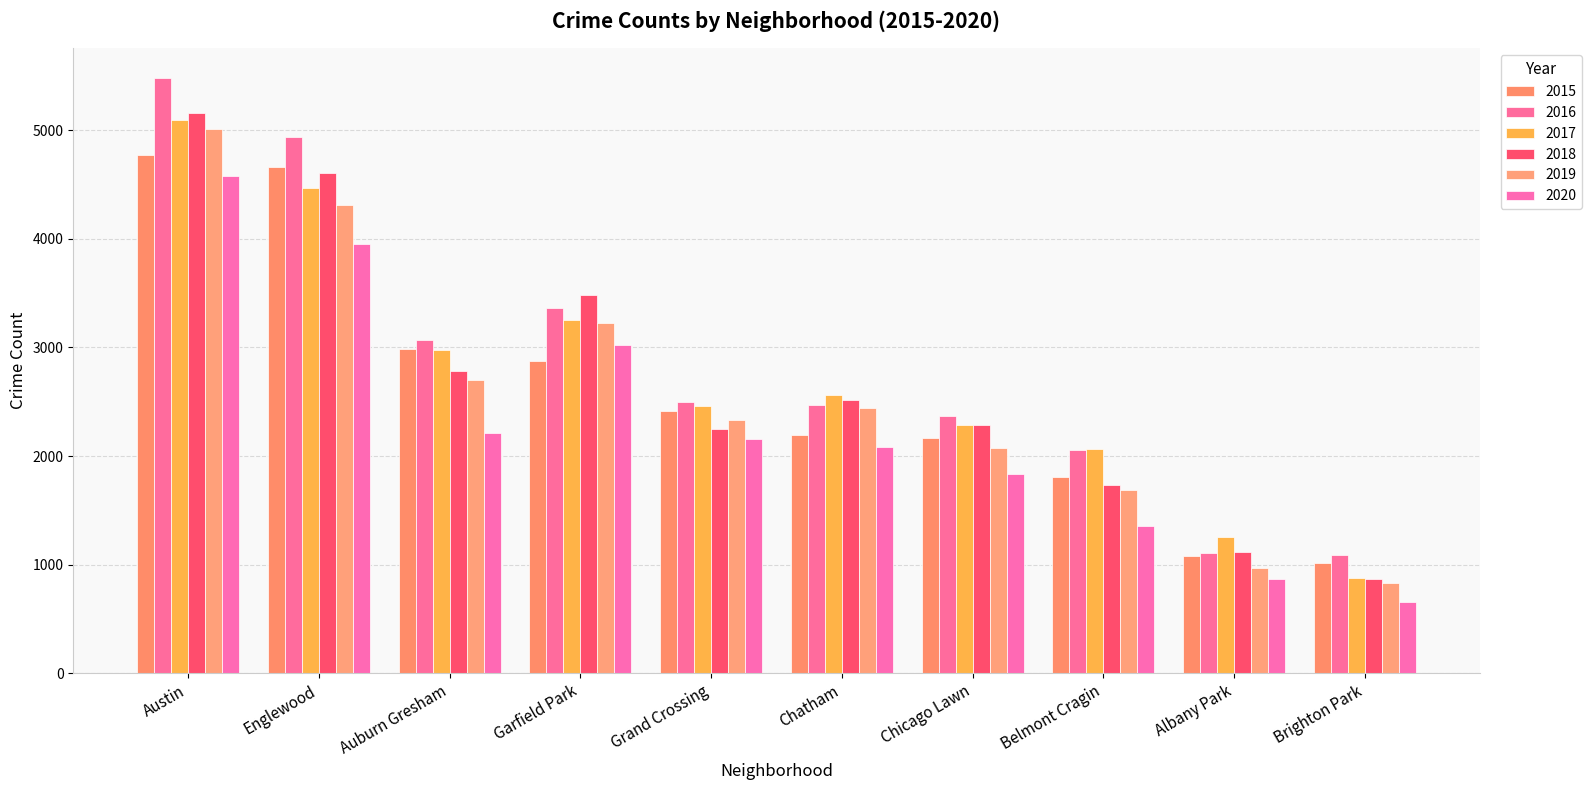

At which category is the sum across all series the highest?

Austin